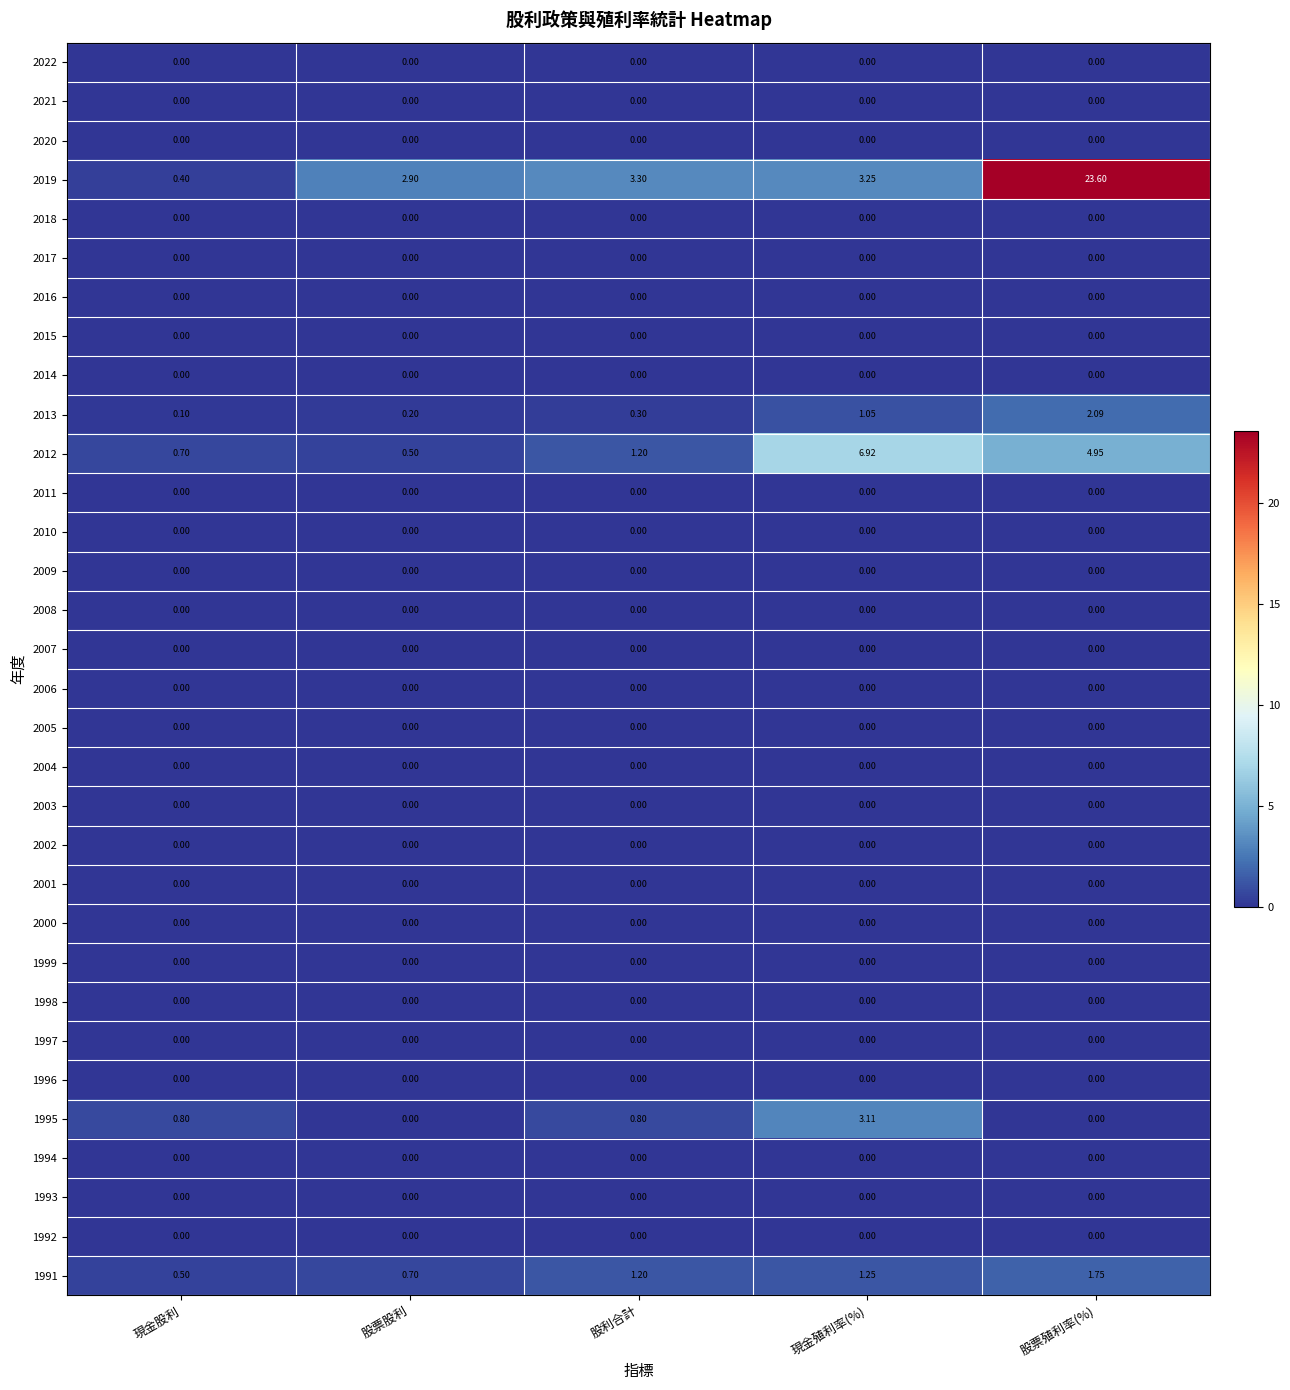

Between 現金股利 and 股票股利, which series saw the biggest shift?

2019